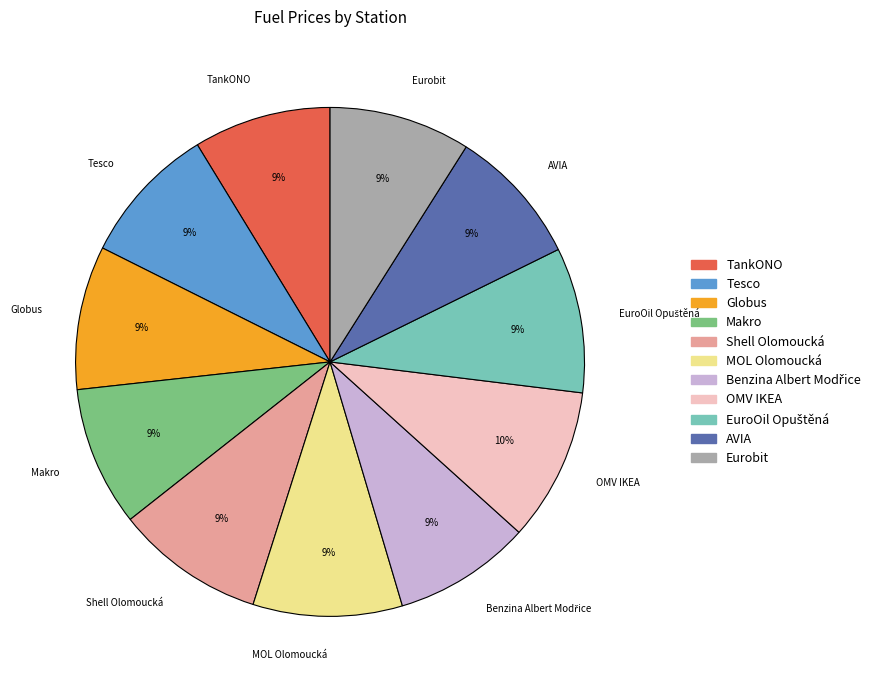

To the nearest percent, what portion does Shell Olomoucká represent?

9%